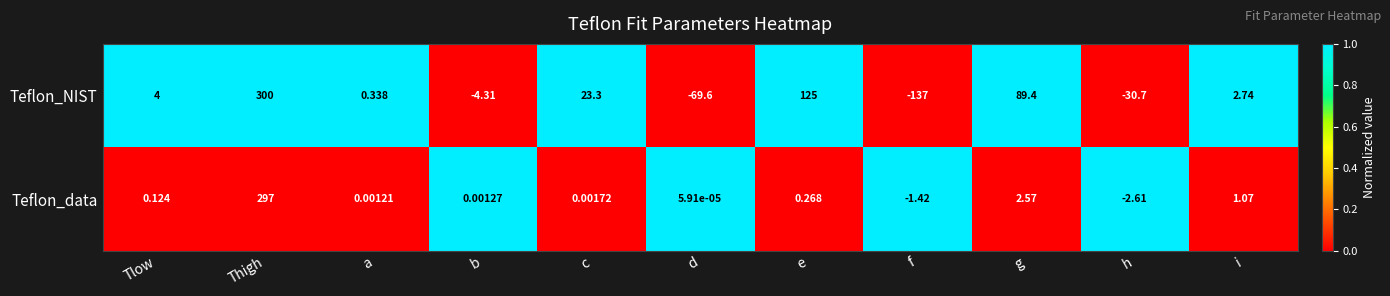

At which category does the chart reach its minimum across all series?

f